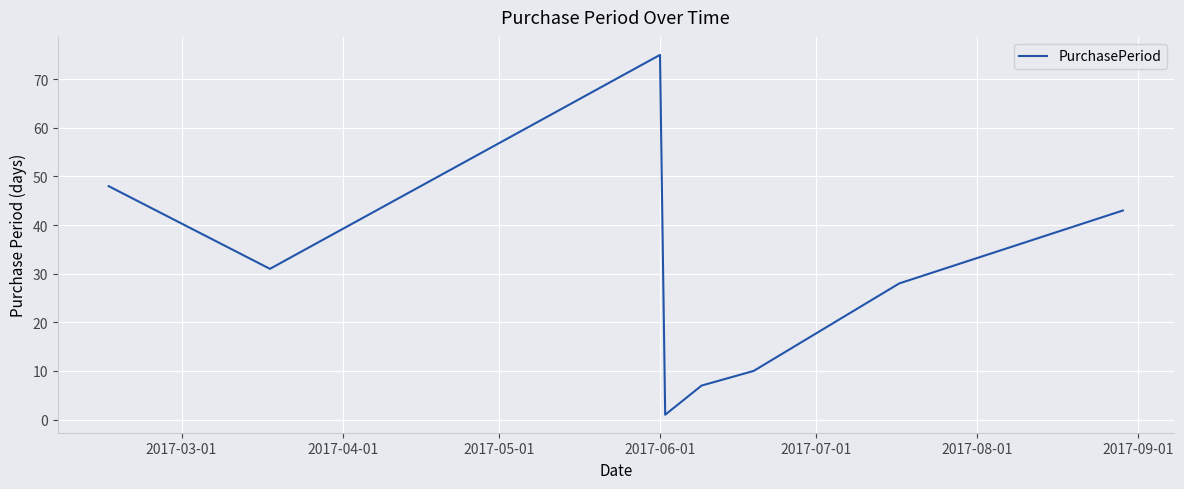

What is the difference between the second highest and minimum values?

47